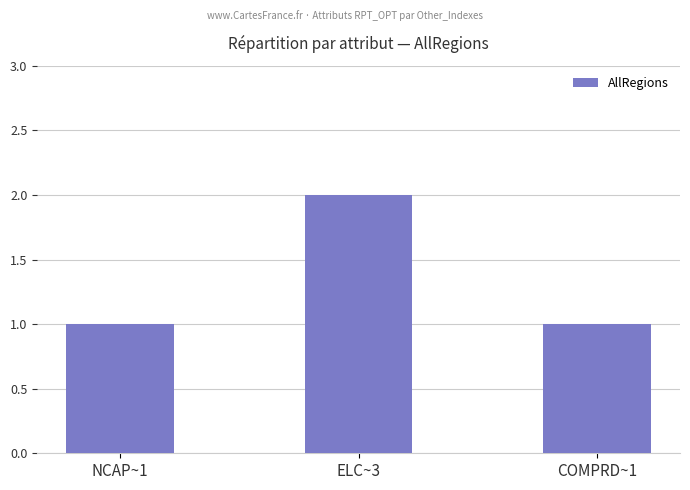

What is the maximum value shown in the chart?

2